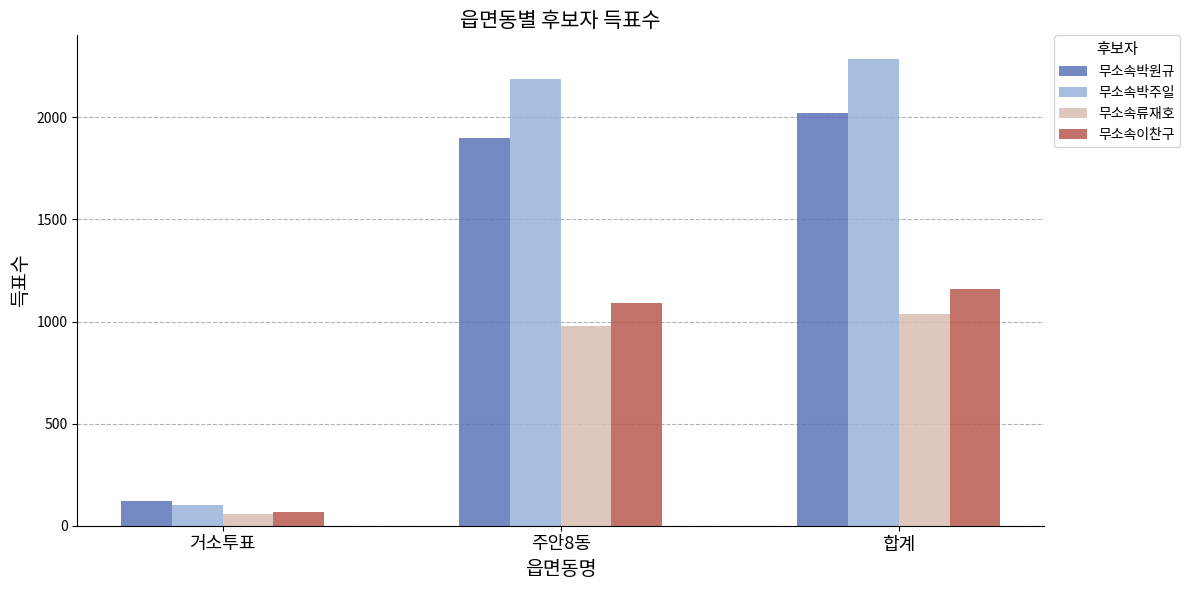

What are all the series names shown in the legend?

무소속박원규, 무소속박주일, 무소속류재호, 무소속이찬구